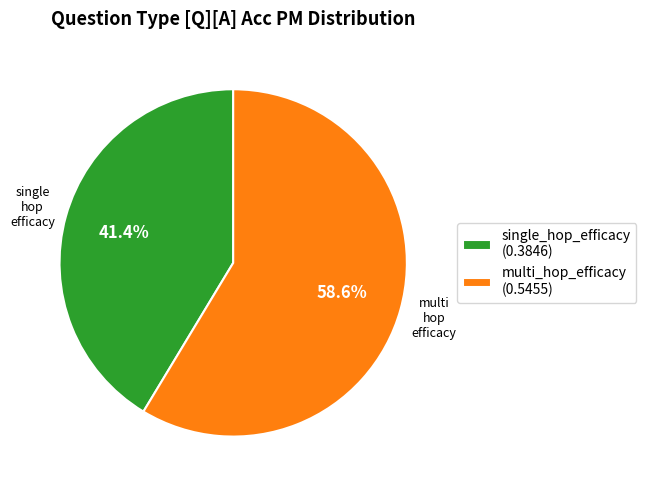

Combined, what portion of the pie is single_hop_efficacy and multi_hop_efficacy?

100.0%